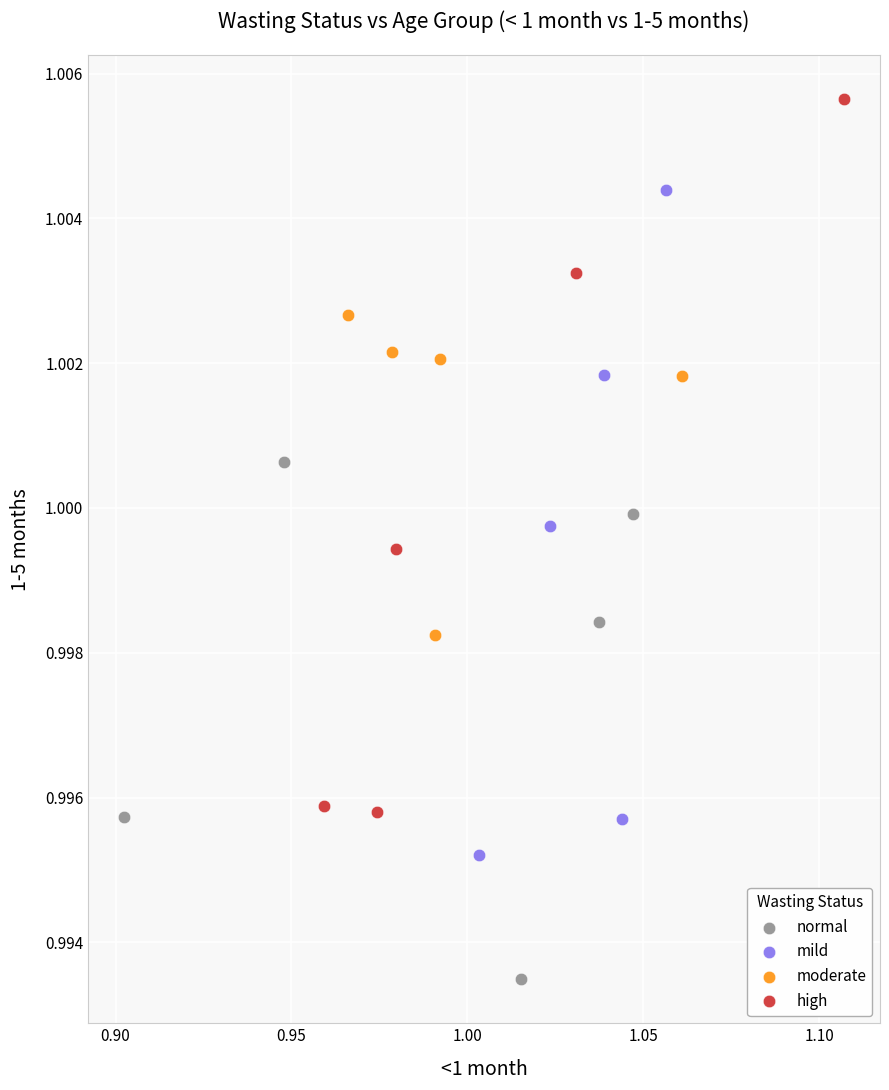

Which series reaches the maximum Y coordinate?

high